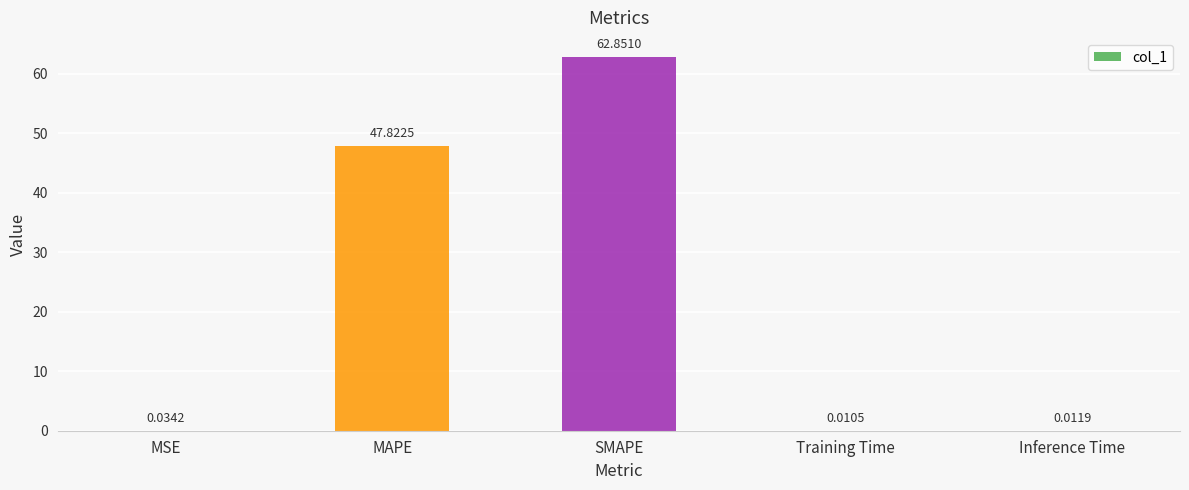

What is the sum of all values?

110.7